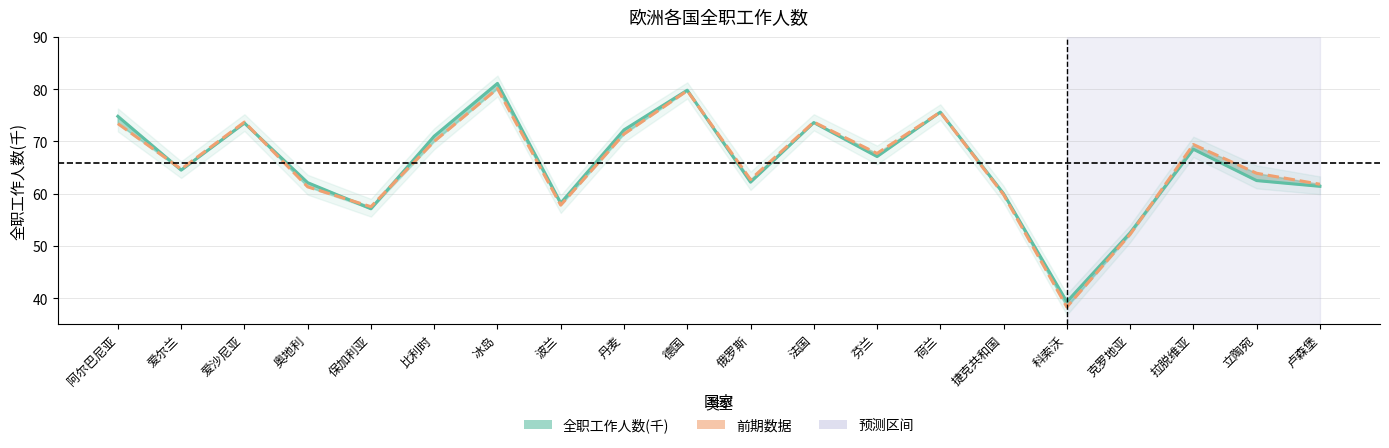

What is the maximum value shown in the chart?

81.1